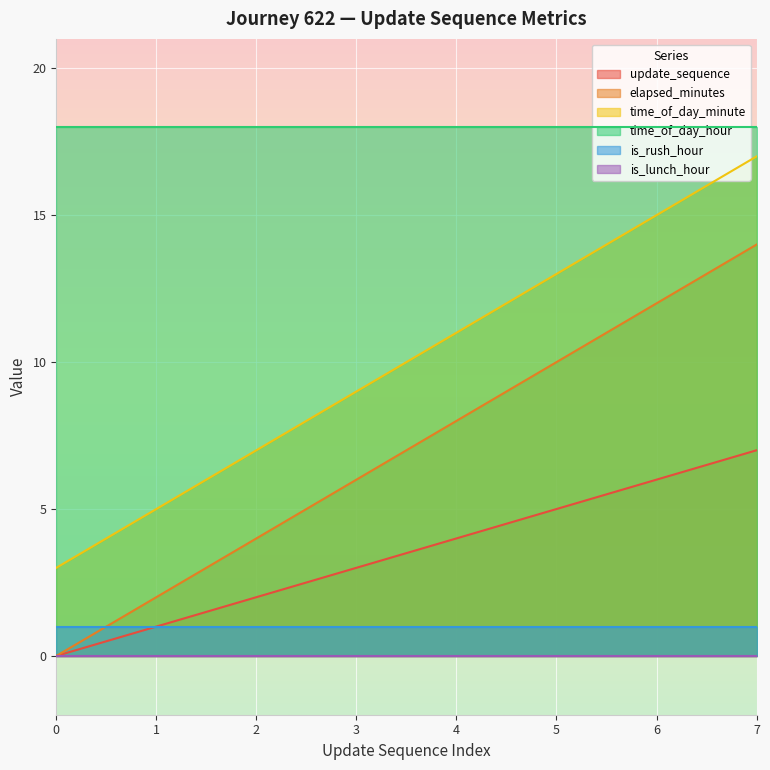

Does the chart display data point markers on the line(s)?

No